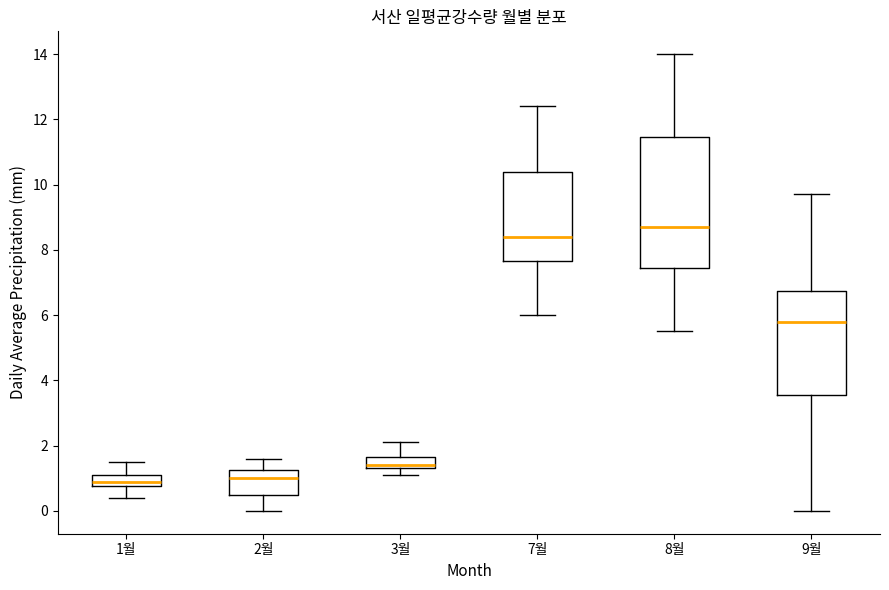

Which box is the tallest, from its lower edge to its upper edge?

8월